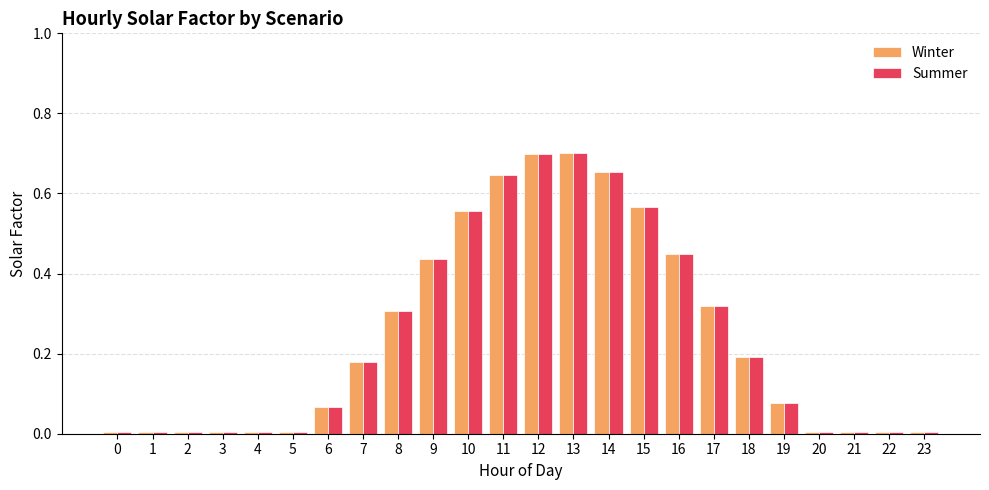

At how many categories does at least one series exceed 0?

24